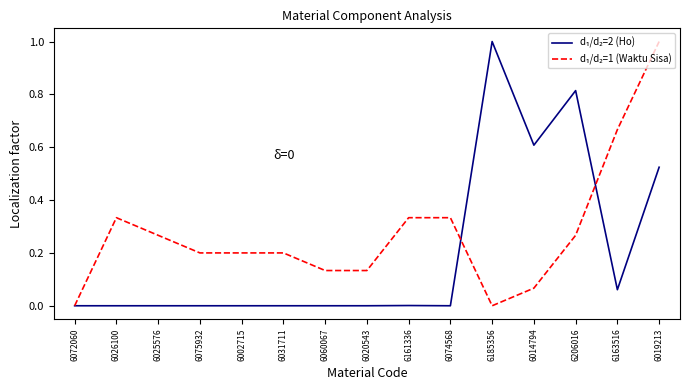

What is the greatest value displayed?

1.0